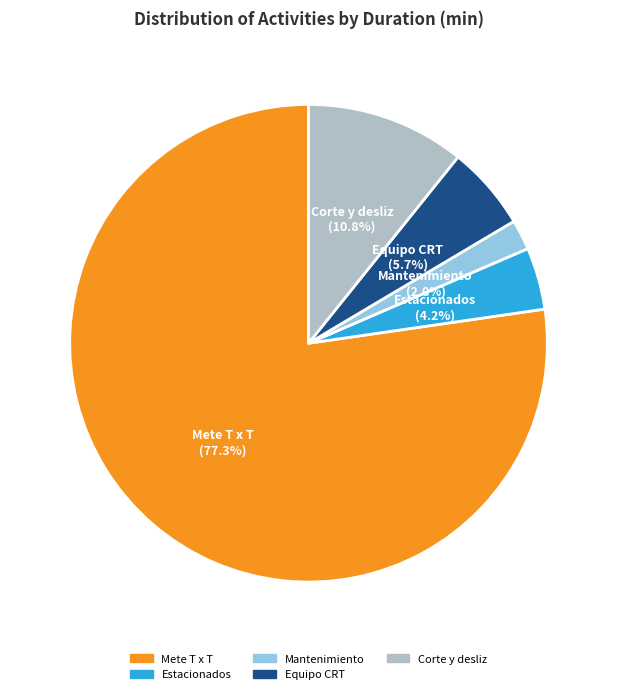

Is there a majority slice in this chart?

Yes